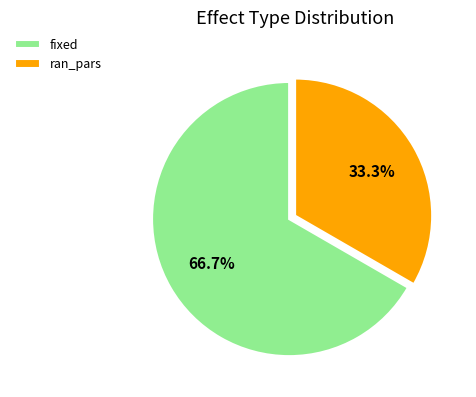

Which category has the biggest portion of the pie?

fixed